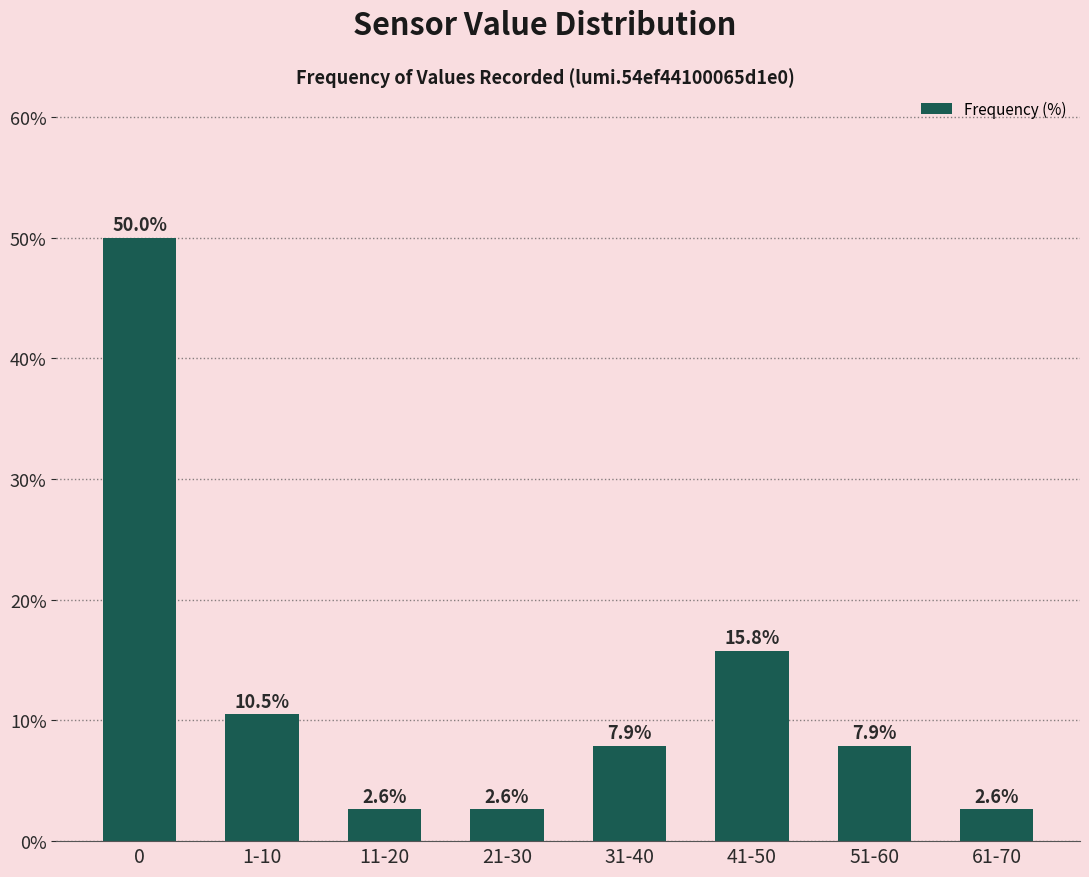

What value does the data have at 0?

50.0